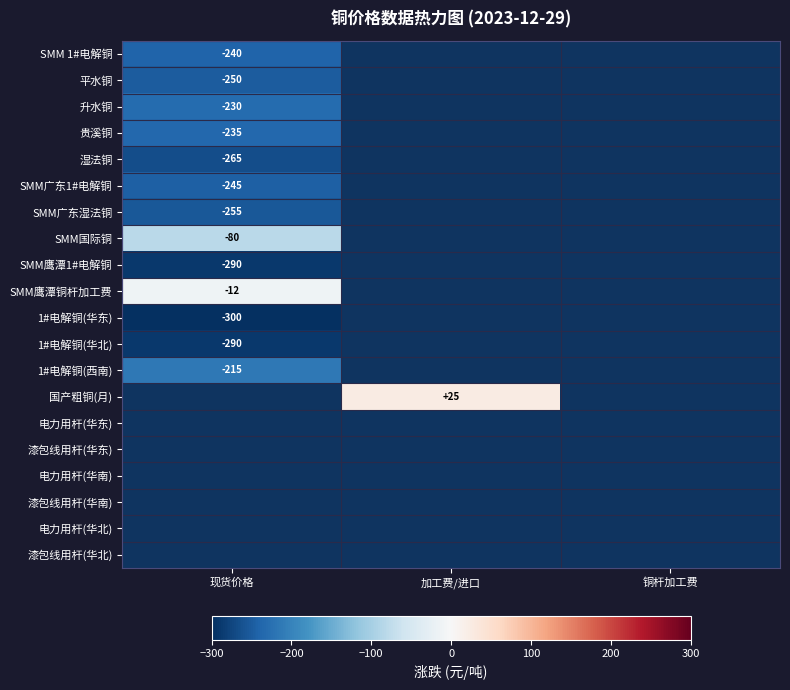

Which has a higher value, 加工费/进口 or 铜杆加工费?

加工费/进口